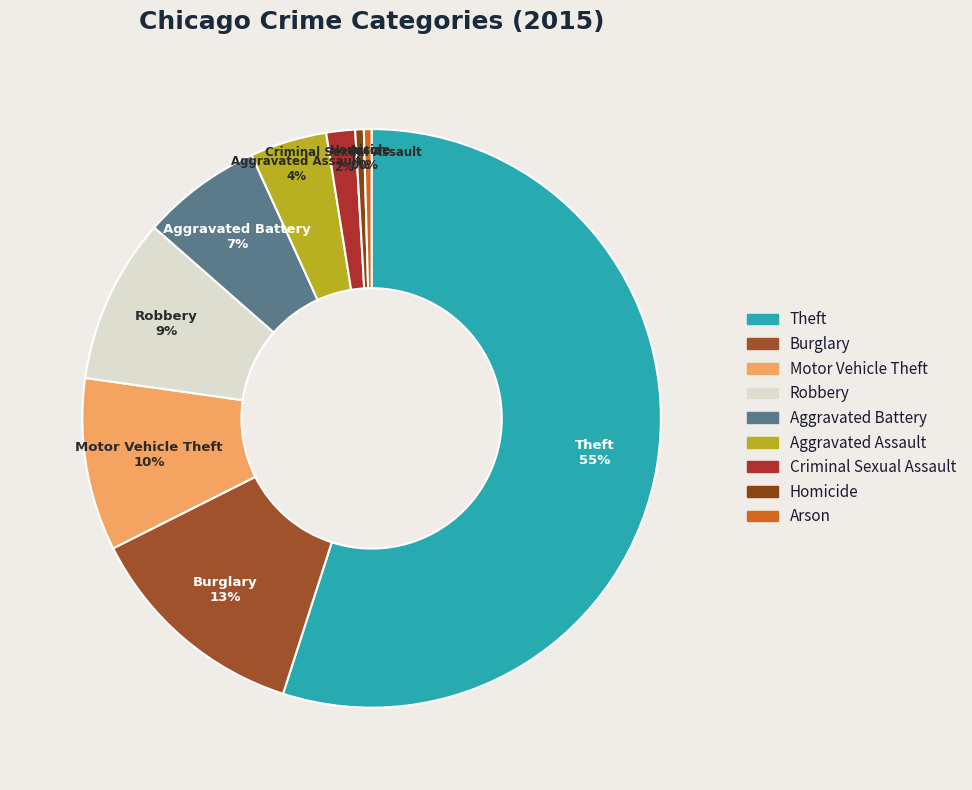

How many segments does this pie chart have?

9